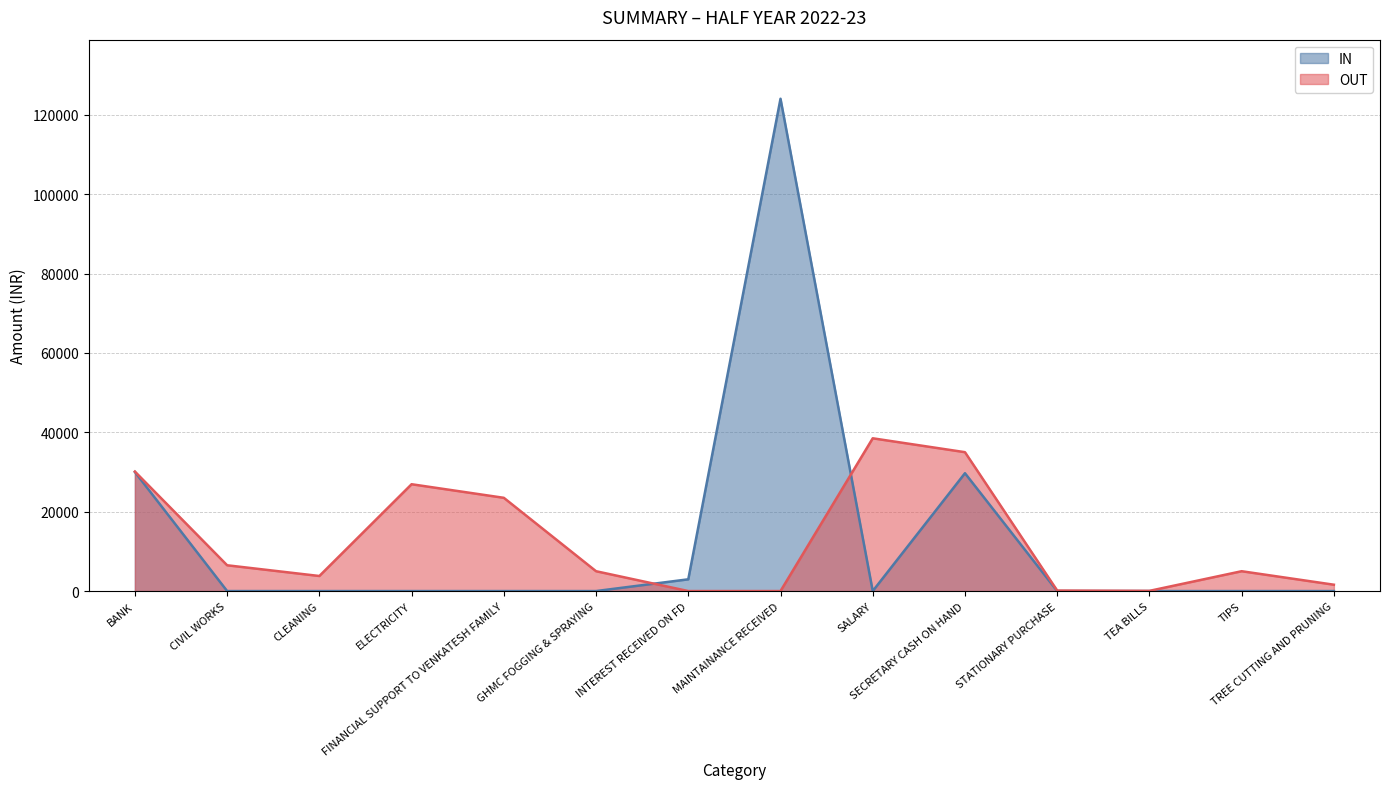

True or false: OUT has a value of 5478.8 at CLEANING.

False